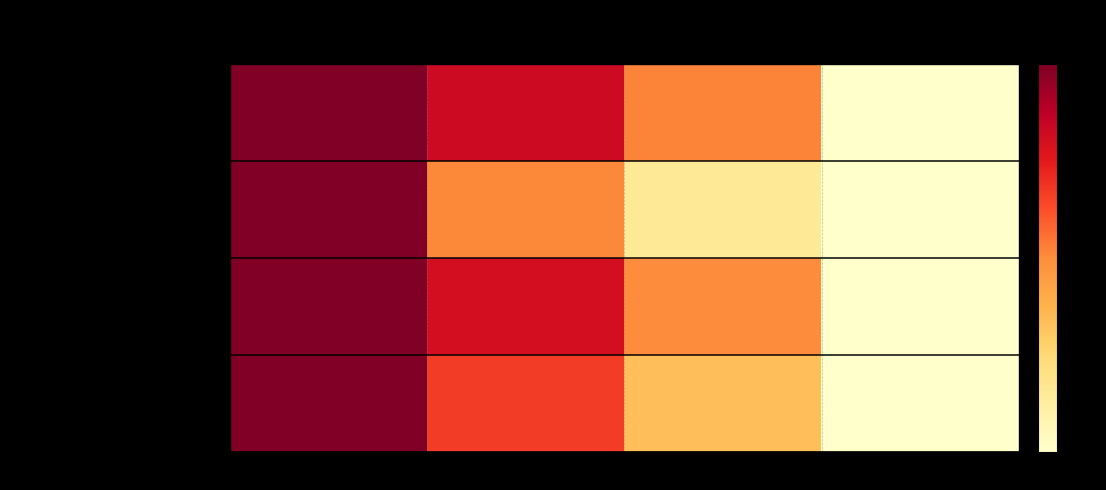

Between t=0.0 and t=2.0, which series saw the biggest shift?

longitude